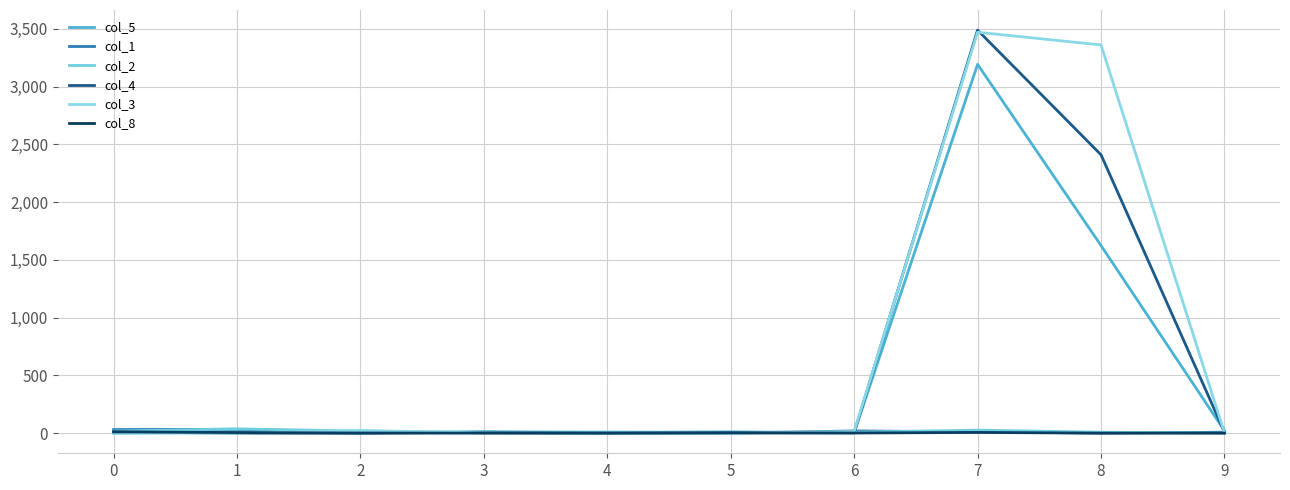

Is it true that col_4 equals 0 at 1?

True